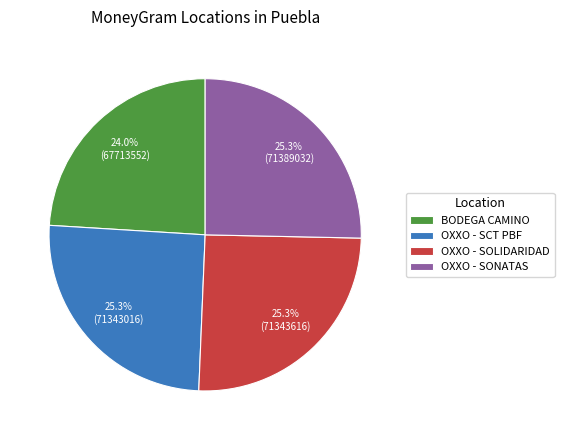

Is there a majority slice in this chart?

No